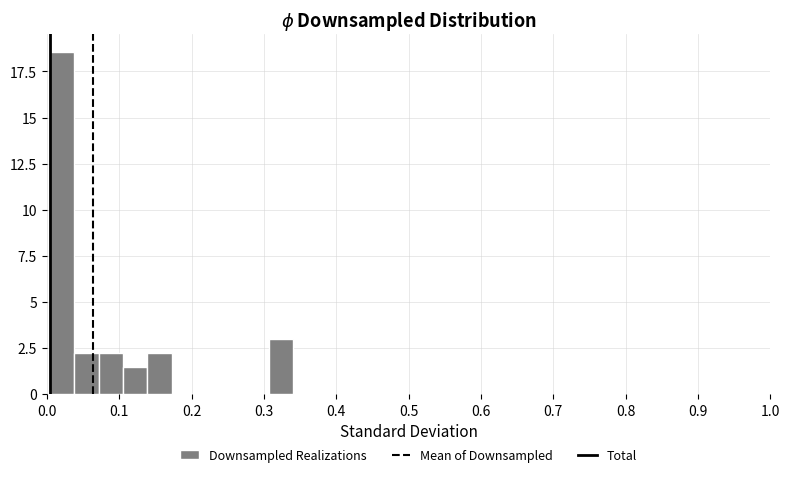

Around what value on the x-axis is the tallest bar? Give the approximate position of its centre, as read against the axis.

0.02